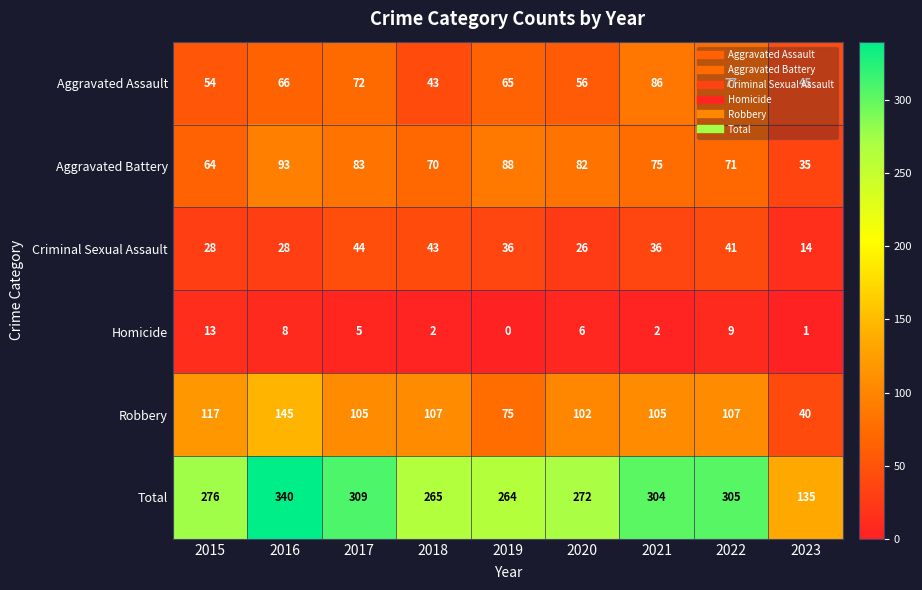

Which series has the largest total across all categories?

Total